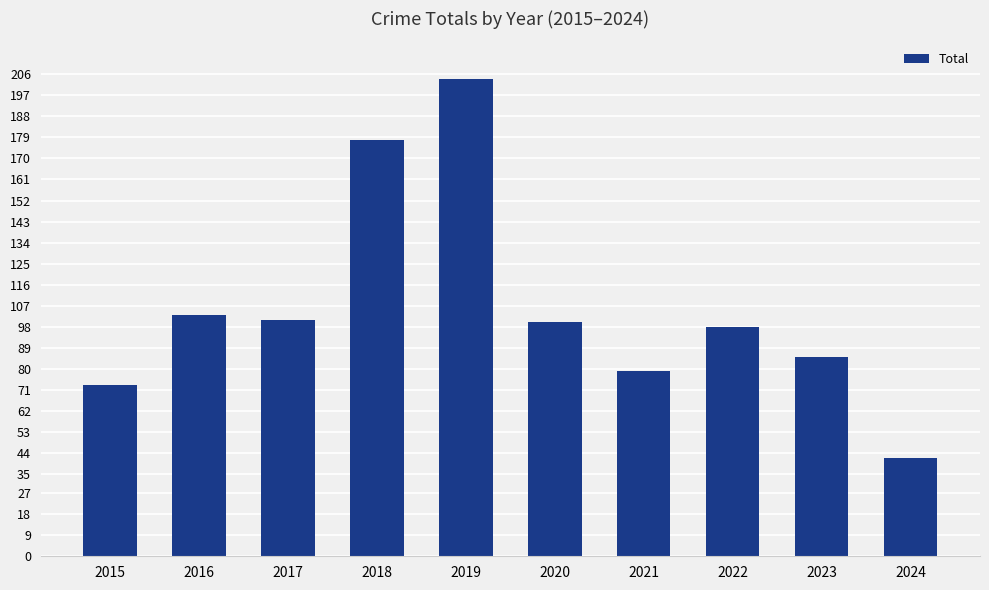

Which category has the highest value across all series?

2019